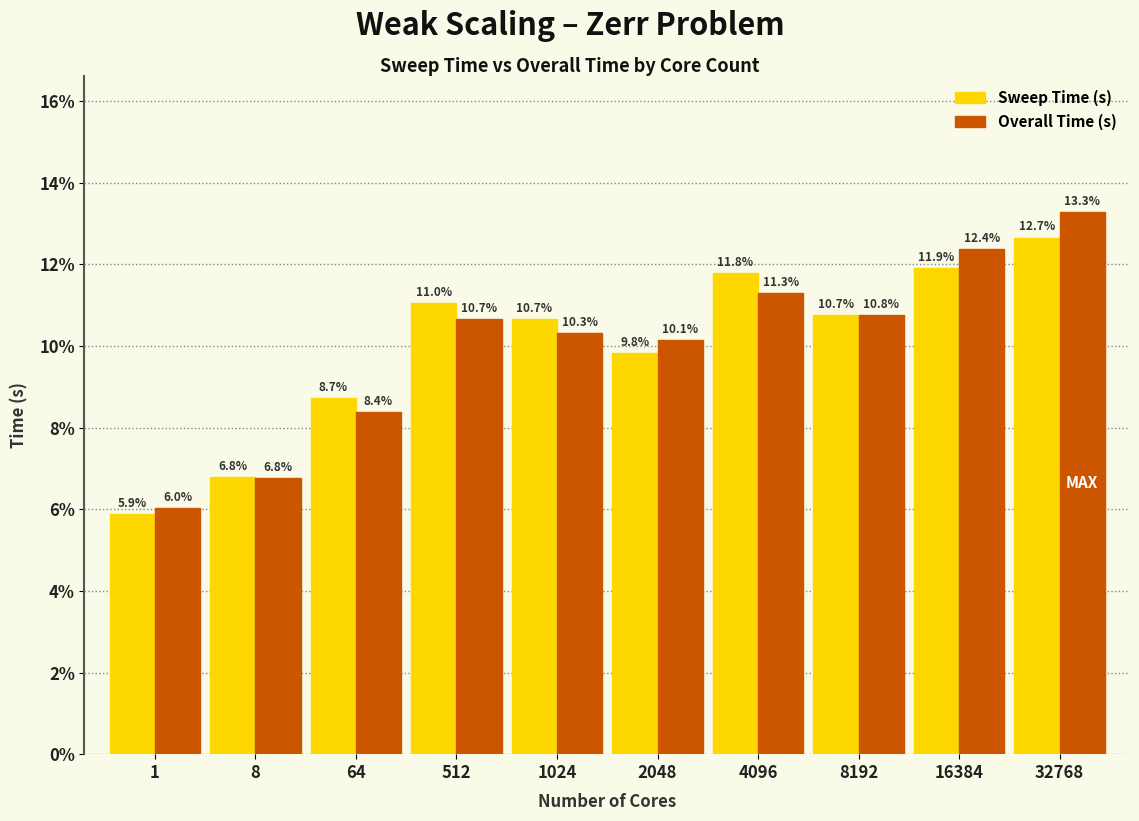

Reading left to right, extract all data points from this chart.

Sweep Time (s): 5.9	6.8	8.7	11.0	10.7	9.8	11.8	10.7	11.9	12.7
Overall Time (s): 6.0	6.8	8.4	10.7	10.3	10.1	11.3	10.8	12.4	13.3